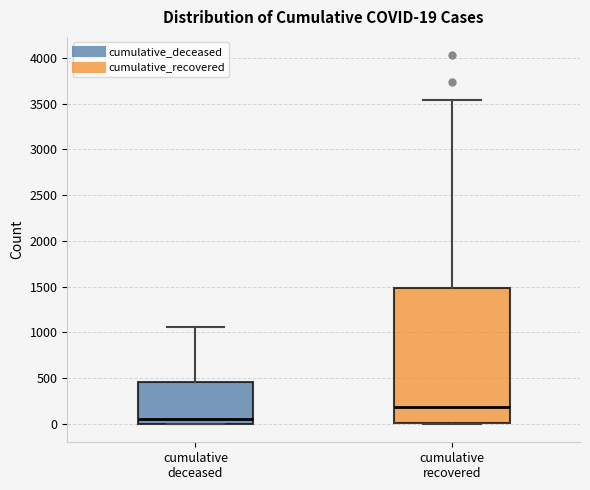

Which box is the tallest, from its lower edge to its upper edge?

cumulative recovered